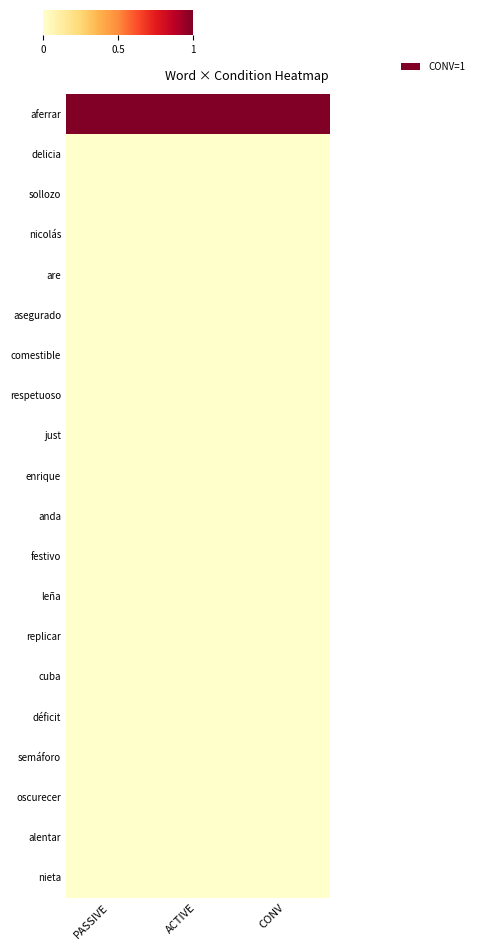

Reading left to right, transcribe all the data shown in this chart.

aferrar: PASSIVE=1	ACTIVE=1	CONV=1
delicia: PASSIVE=0	ACTIVE=0	CONV=0
sollozo: PASSIVE=0	ACTIVE=0	CONV=0
nicolás: PASSIVE=0	ACTIVE=0	CONV=0
are: PASSIVE=0	ACTIVE=0	CONV=0
asegurado: PASSIVE=0	ACTIVE=0	CONV=0
comestible: PASSIVE=0	ACTIVE=0	CONV=0
respetuoso: PASSIVE=0	ACTIVE=0	CONV=0
just: PASSIVE=0	ACTIVE=0	CONV=0
enrique: PASSIVE=0	ACTIVE=0	CONV=0
anda: PASSIVE=0	ACTIVE=0	CONV=0
festivo: PASSIVE=0	ACTIVE=0	CONV=0
leña: PASSIVE=0	ACTIVE=0	CONV=0
replicar: PASSIVE=0	ACTIVE=0	CONV=0
cuba: PASSIVE=0	ACTIVE=0	CONV=0
déficit: PASSIVE=0	ACTIVE=0	CONV=0
semáforo: PASSIVE=0	ACTIVE=0	CONV=0
oscurecer: PASSIVE=0	ACTIVE=0	CONV=0
alentar: PASSIVE=0	ACTIVE=0	CONV=0
nieta: PASSIVE=0	ACTIVE=0	CONV=0